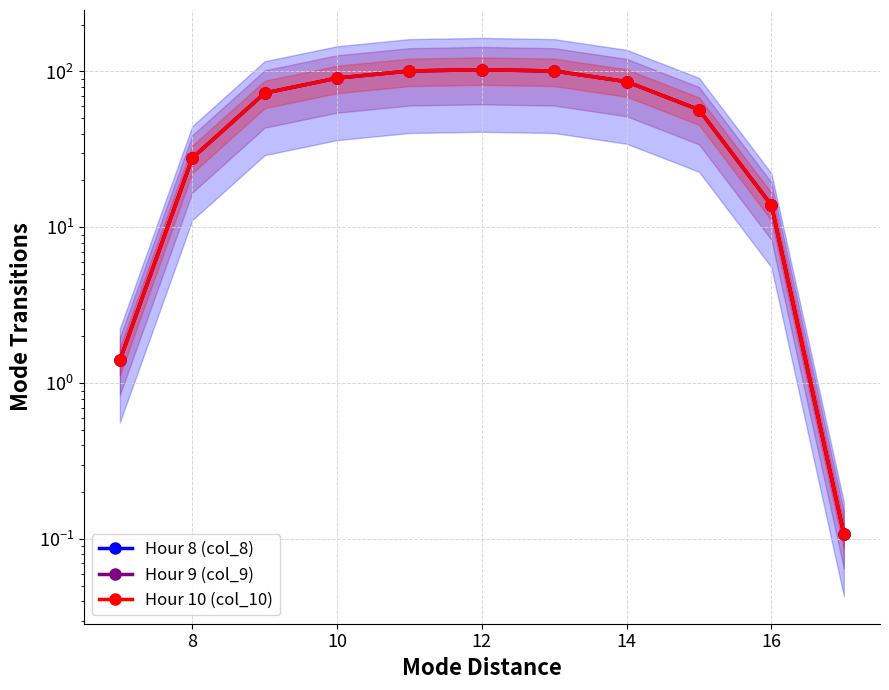

True or false: Hour 8 (col_8) and Hour 10 (col_10) intersect in this chart.

False